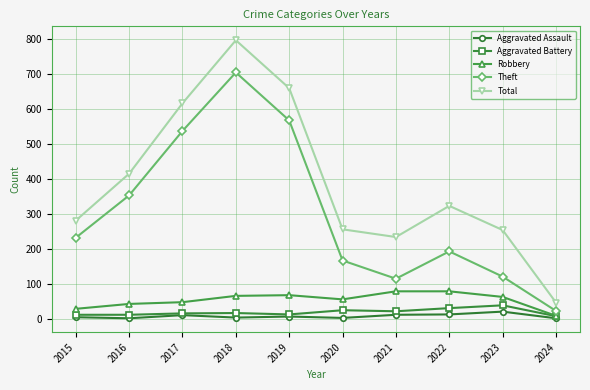

Which category has the highest value across all series?

2018